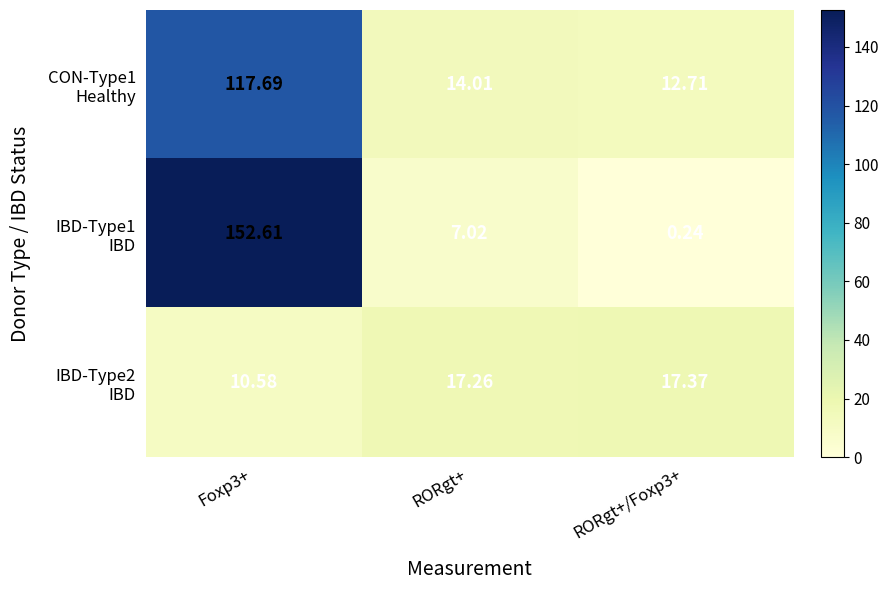

At how many categories does at least one series exceed 99?

1